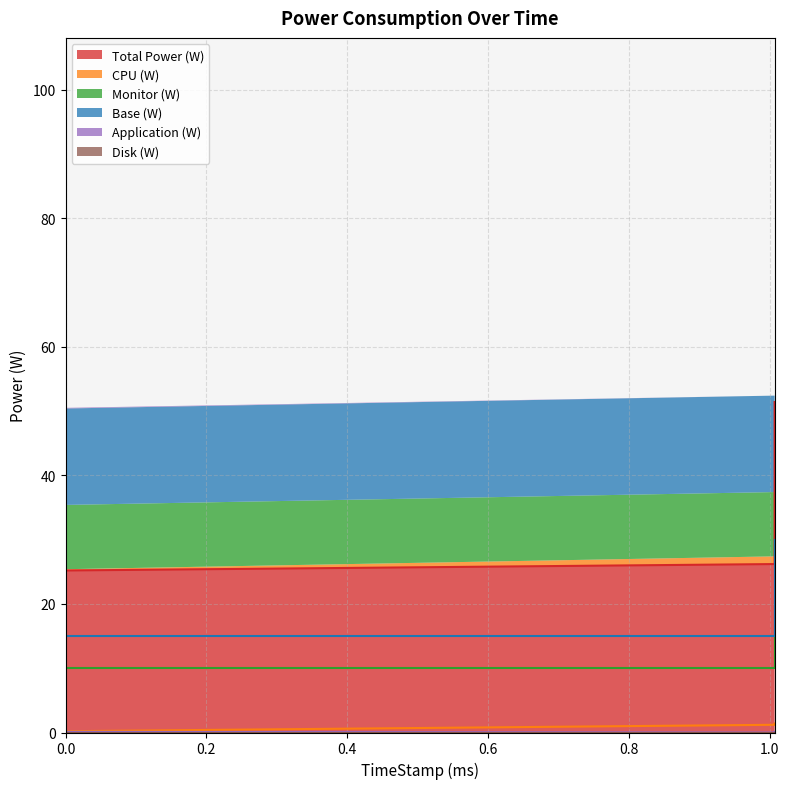

True or false: Total Power (W) has a value of 26.2 at 1.007.

True